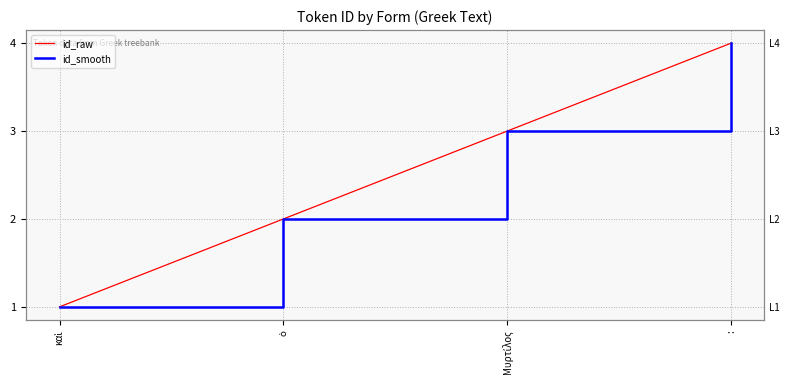

True or false: id_smooth and id_raw intersect in this chart.

False